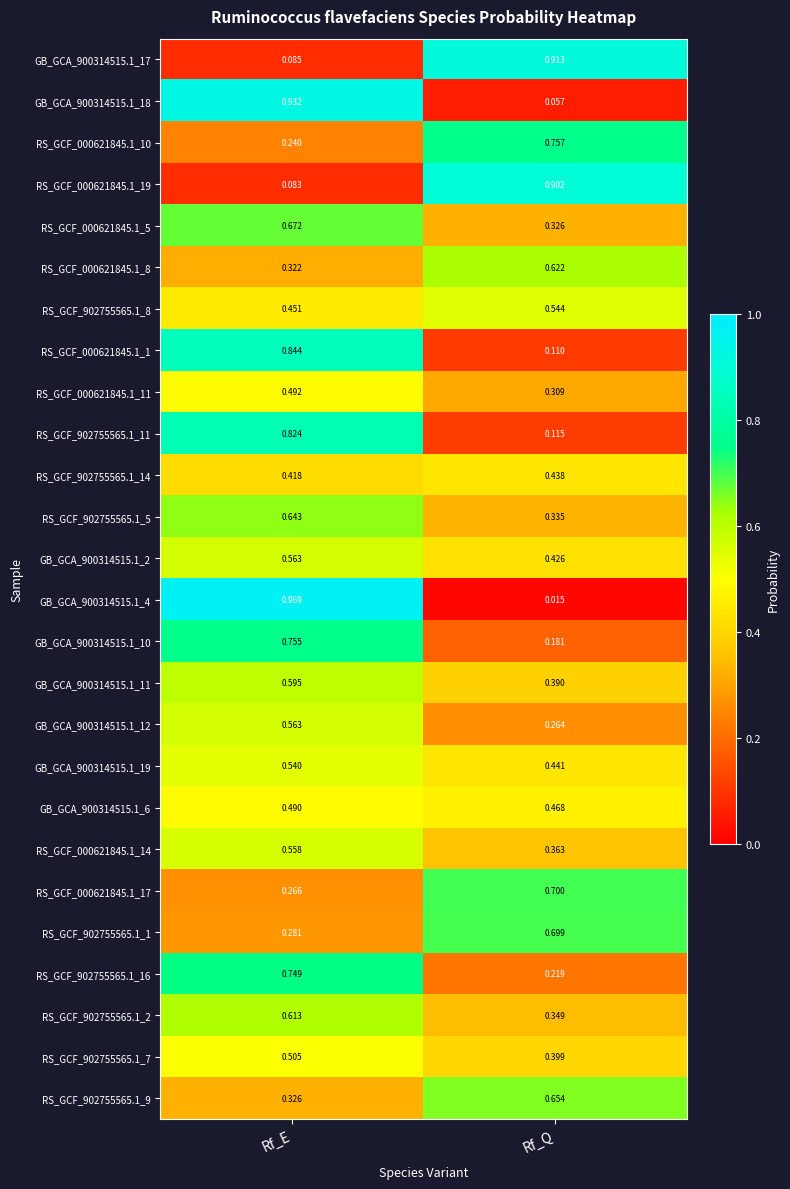

Where is GB_GCA_900314515.1_19 nearest to the value 0?

Rf_Q